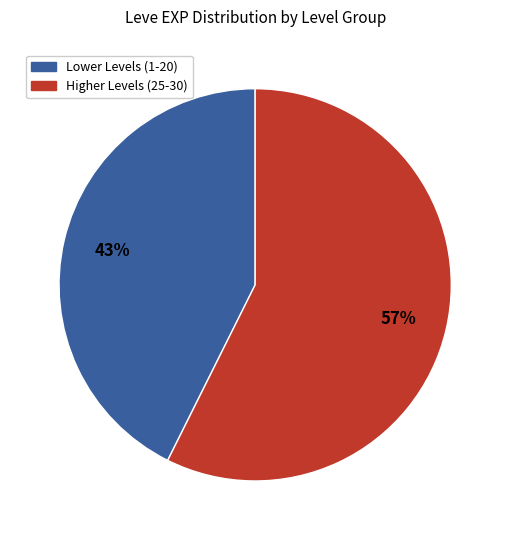

Is there any slice that represents more than half of the pie?

Yes